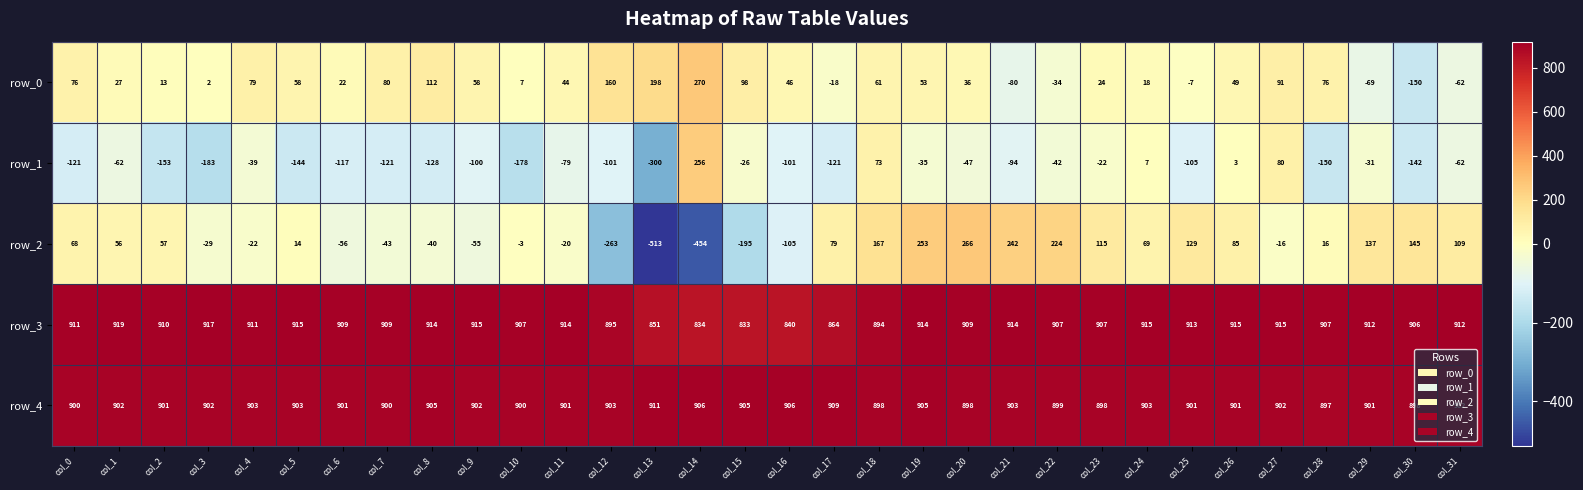

At which label does row_0 first exceed 46?

col_0